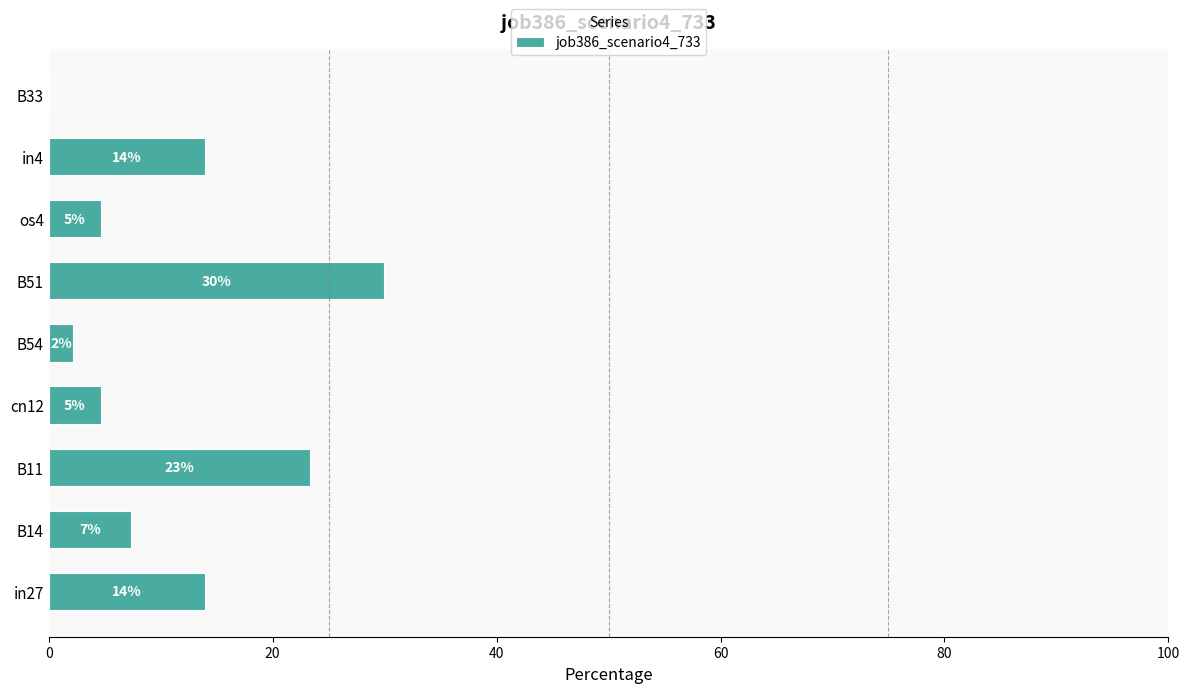

How many data points are less than 7?

4